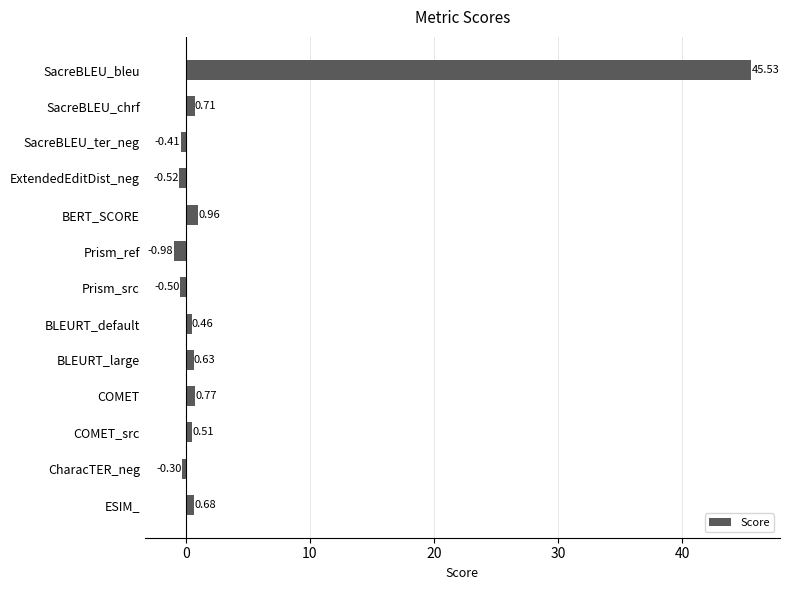

Count the number of categories in the chart.

13